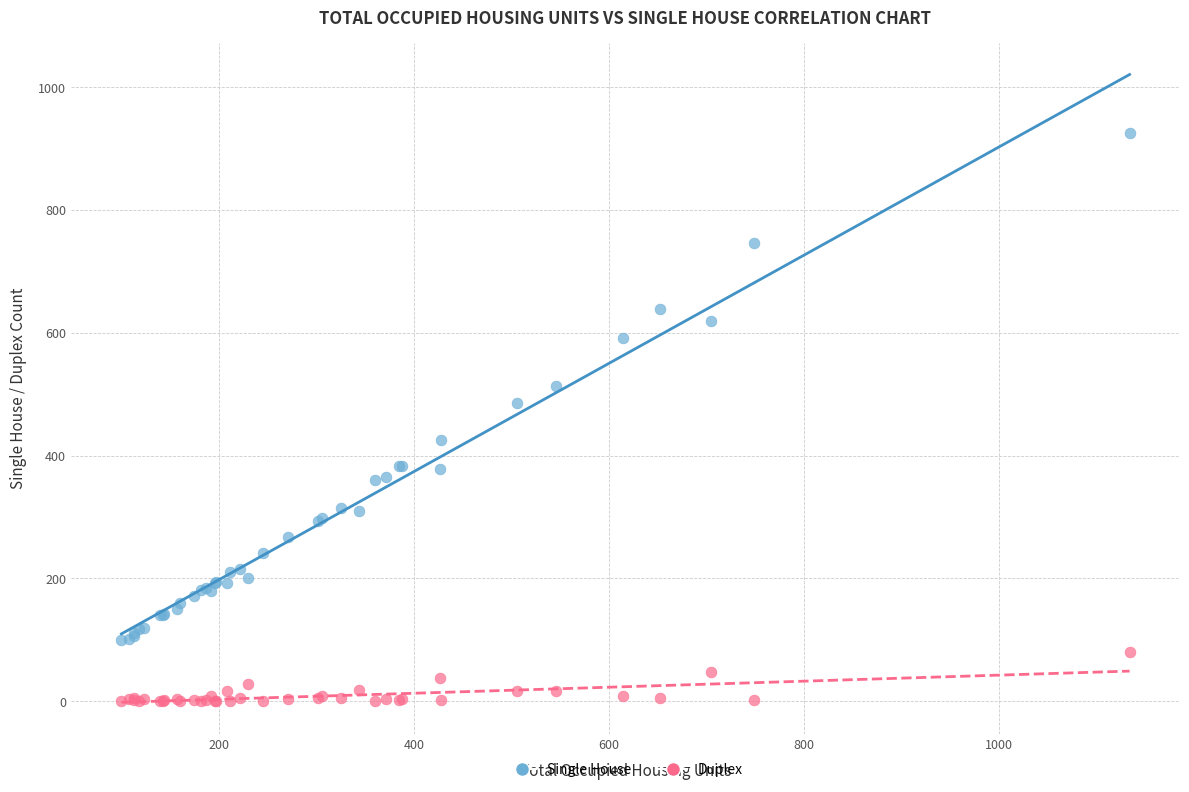

What are all the series names shown in the legend?

Single House, Duplex